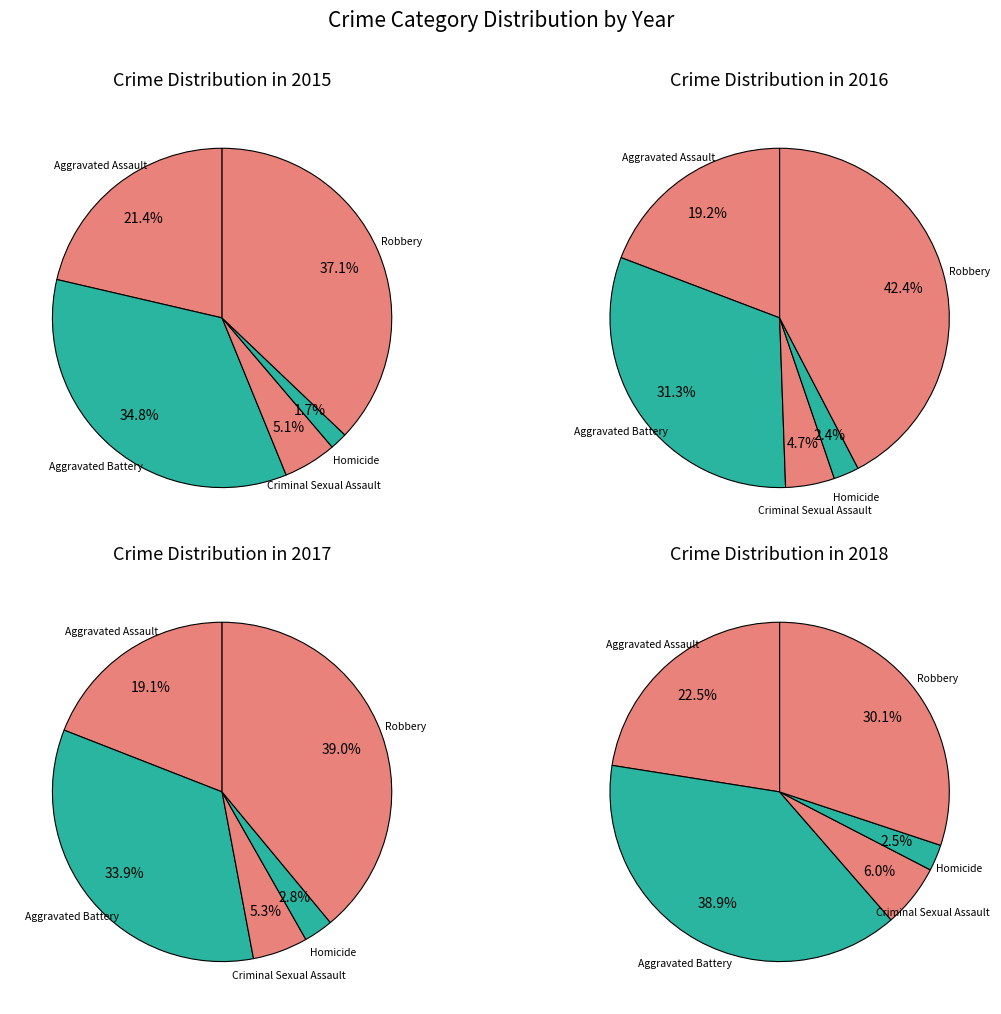

What is the ratio of the value at Aggravated Assault to the value at Criminal Sexual Assault?

4.2